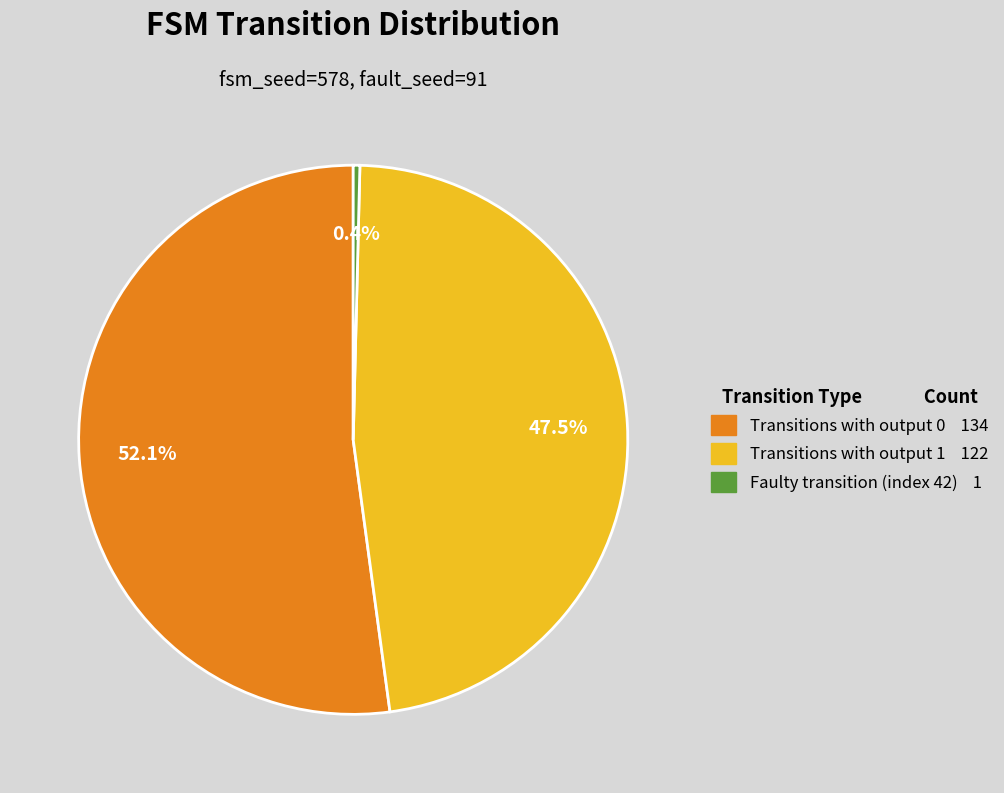

Is there any slice that represents more than half of the pie?

Yes